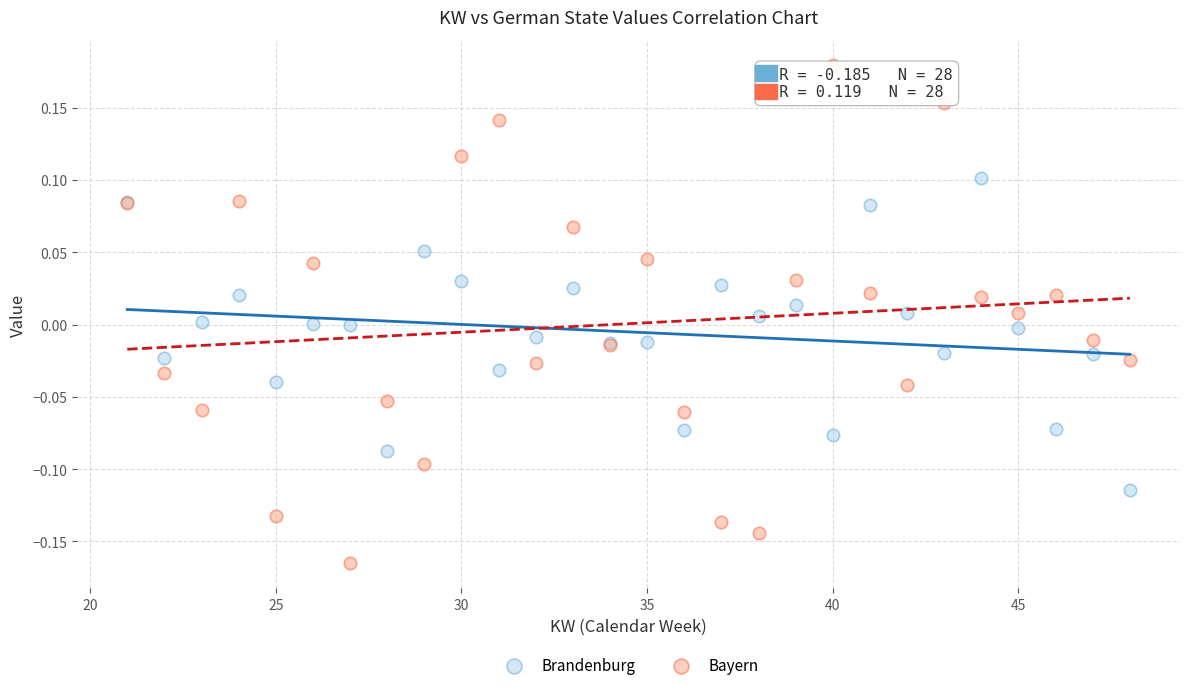

Which series contains the lowest Y value?

Bayern